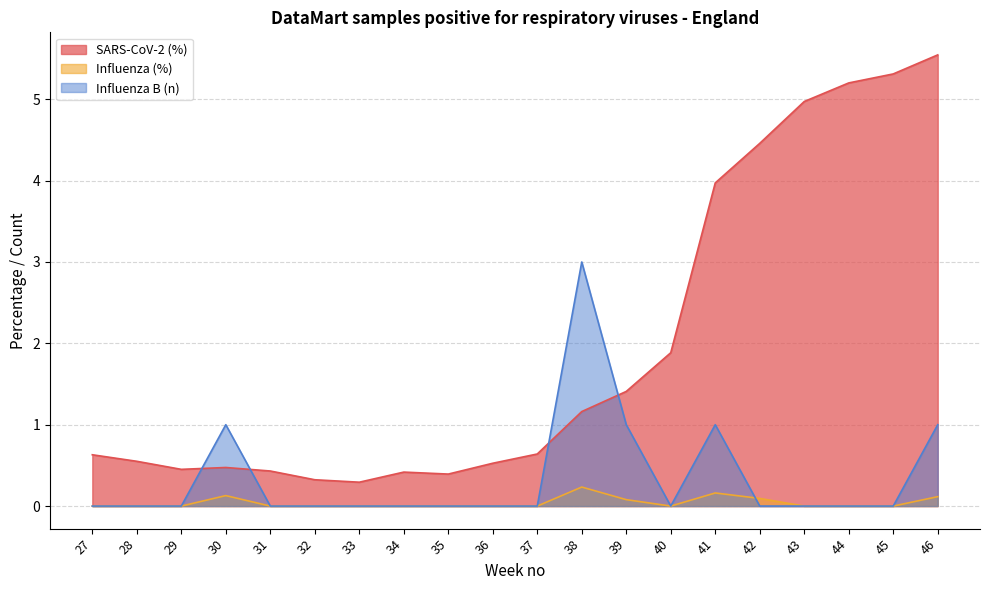

True or false: Influenza (%) has a value of 0.1 at 40.

False